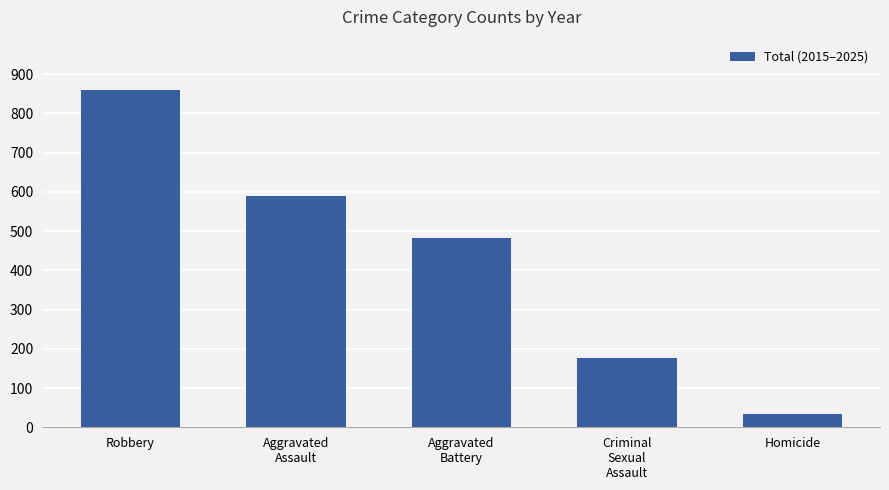

Does the chart contain any negative values?

No